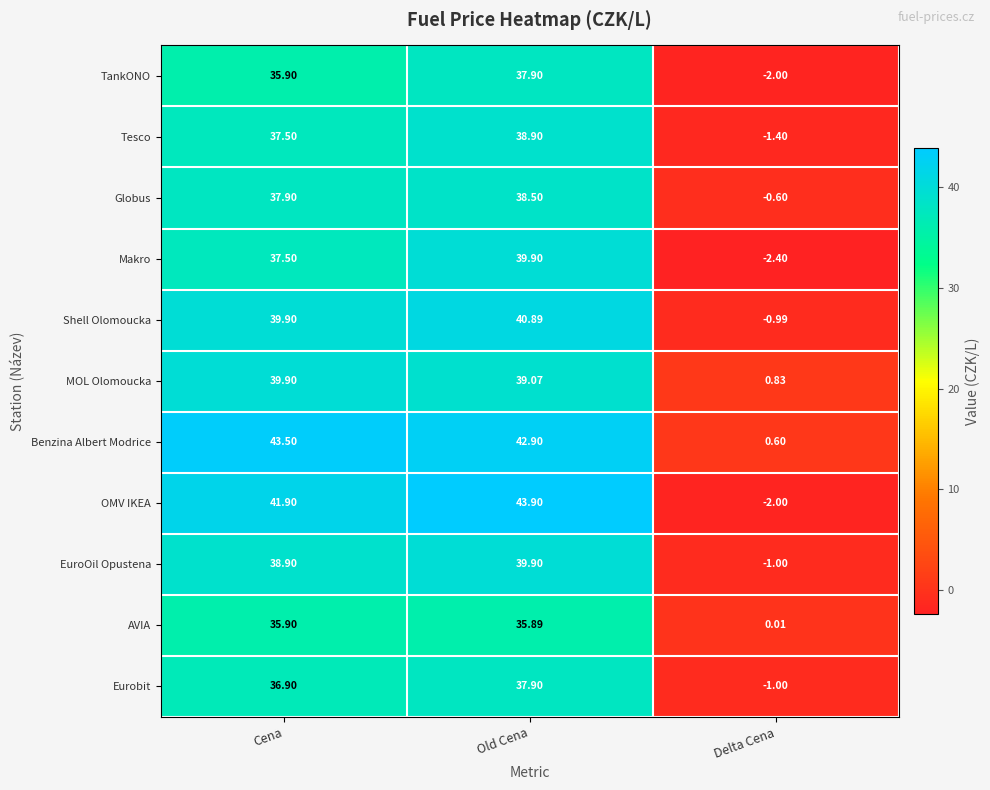

Rank the categories by Shell Olomoucka value from lowest to highest.

Delta Cena, Cena, Old Cena